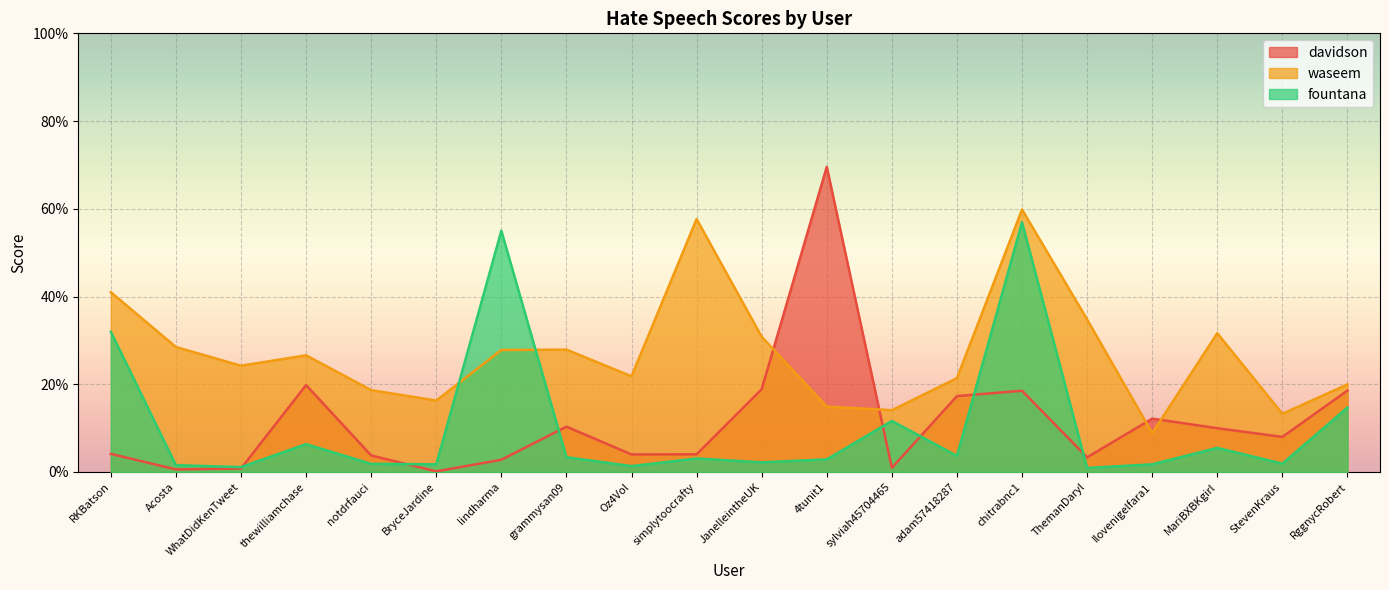

What is the total value across all series at grammysan09?

0.4